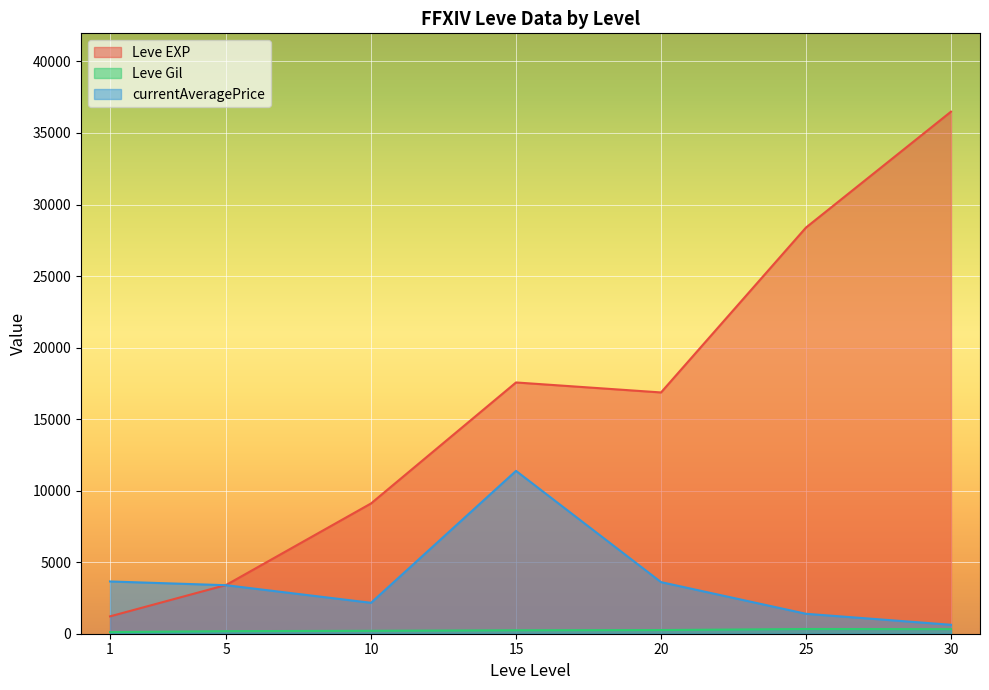

The value of Leve EXP at 1 is 980. True or false?

True